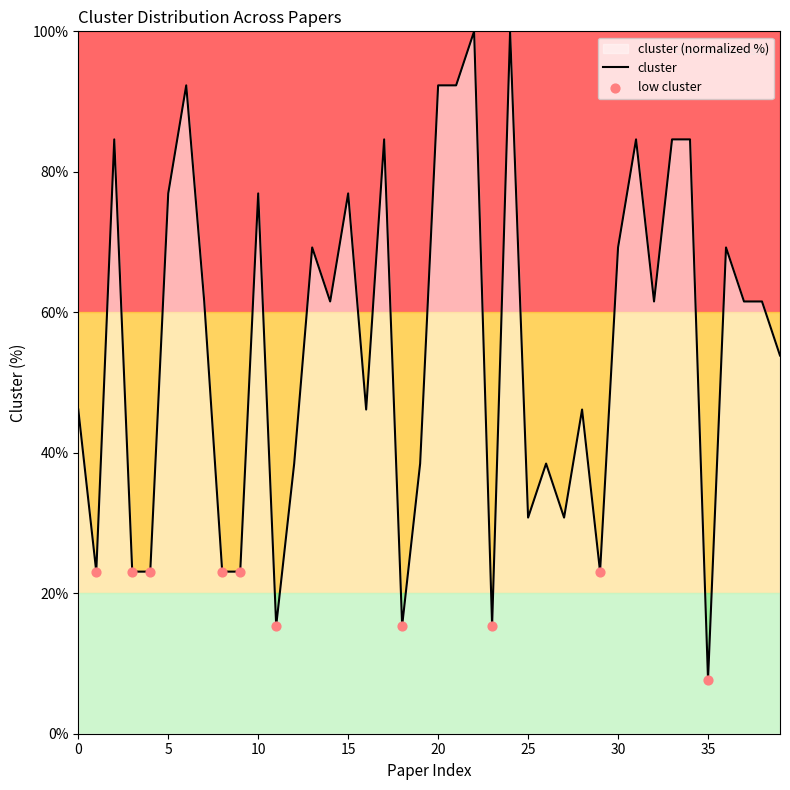

What is the change in value from 9 to 39?

+30.8